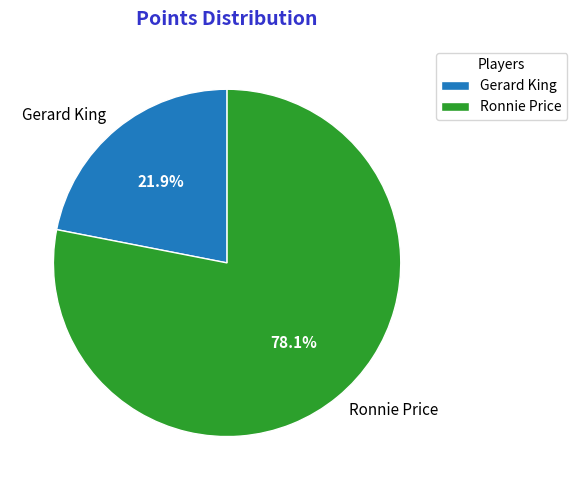

How many slices are in this pie chart?

2